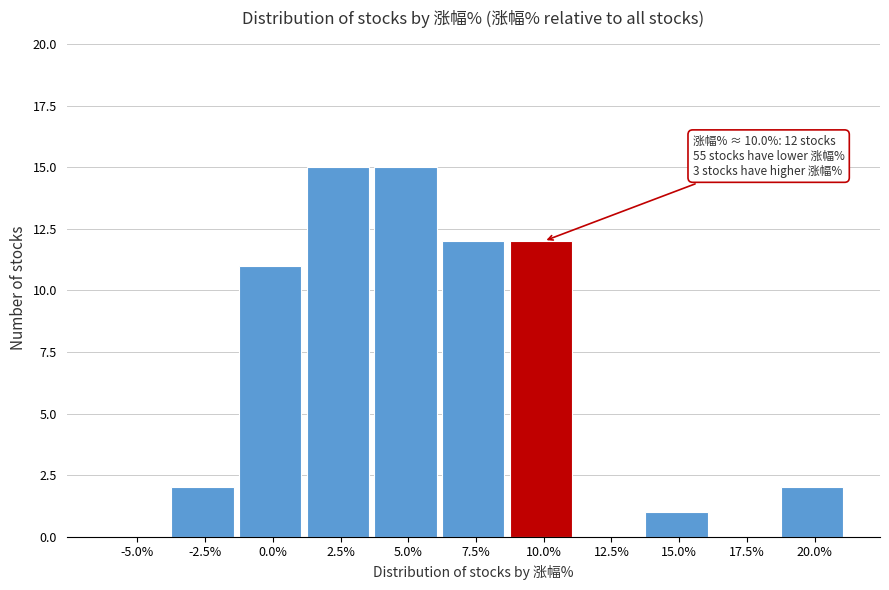

Reading right to left, transcribe all the data shown in this chart.

20.0%=2	17.5%=0	15.0%=1	12.5%=0	10.0%=12	7.5%=12	5.0%=15	2.5%=15	0.0%=11	-2.5%=2	-5.0%=0